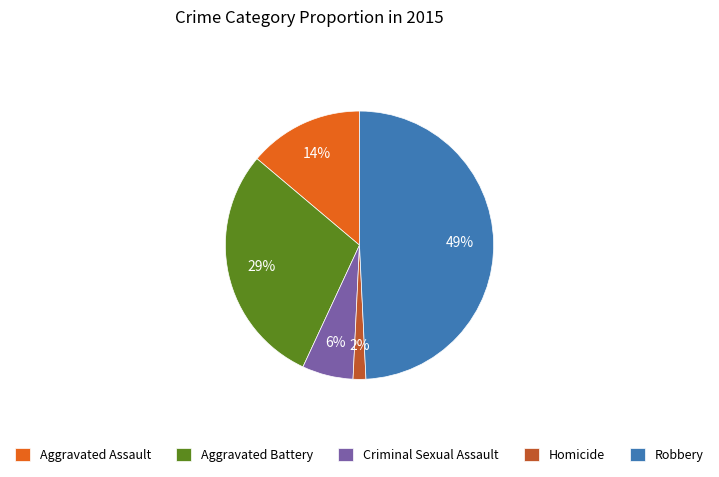

Combined, do Aggravated Battery and Robbery account for over 50%?

Yes